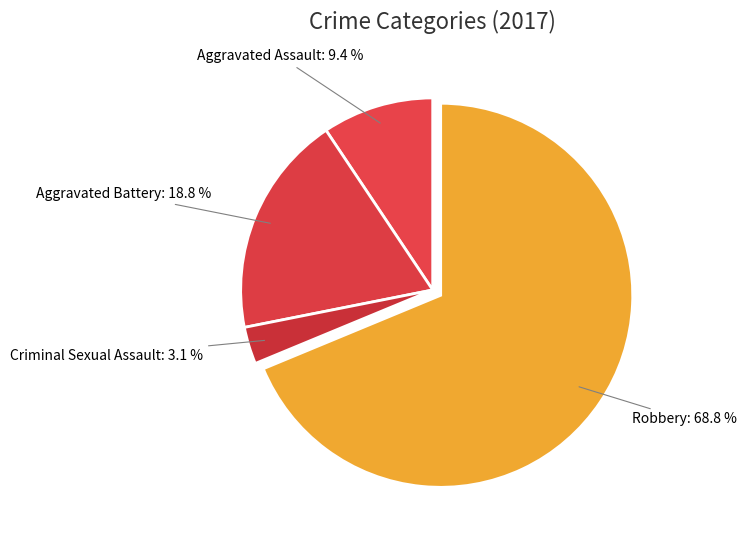

Which category has the smallest portion of the pie?

Criminal Sexual Assault